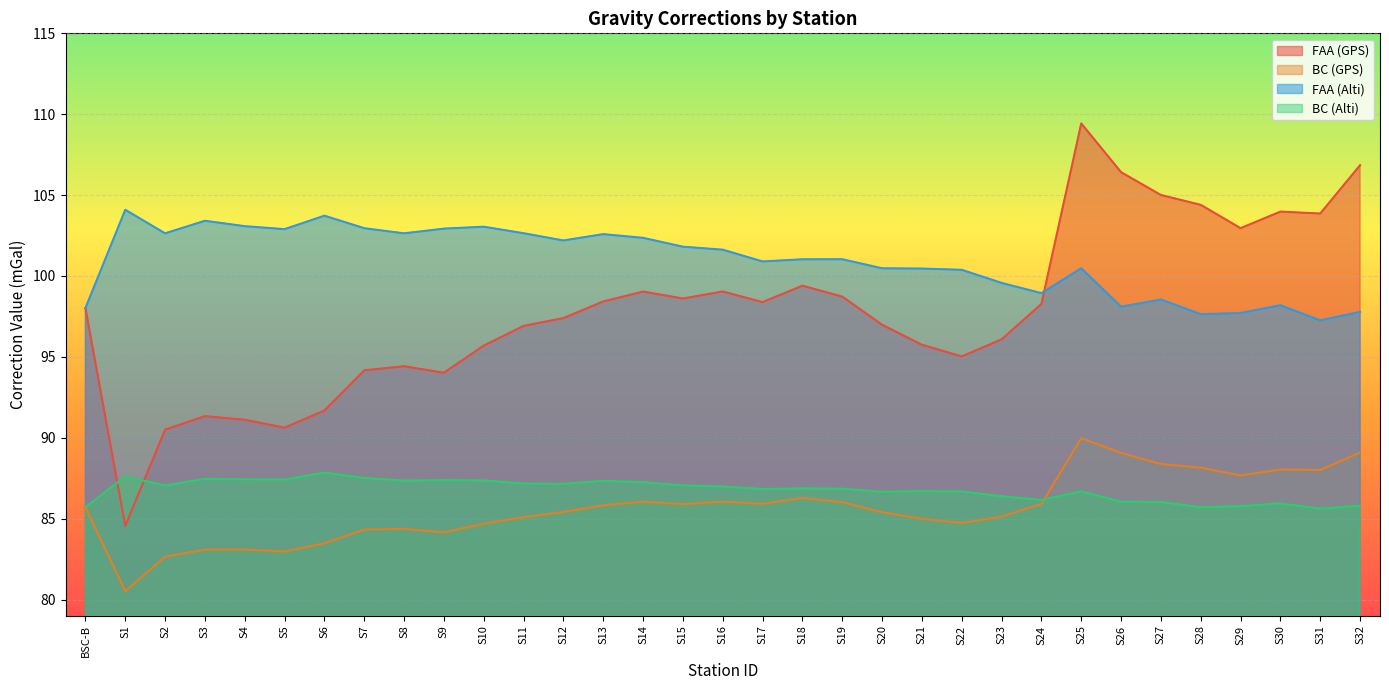

True or false: BC (Alti) has a value of 119.3 at S16.

False